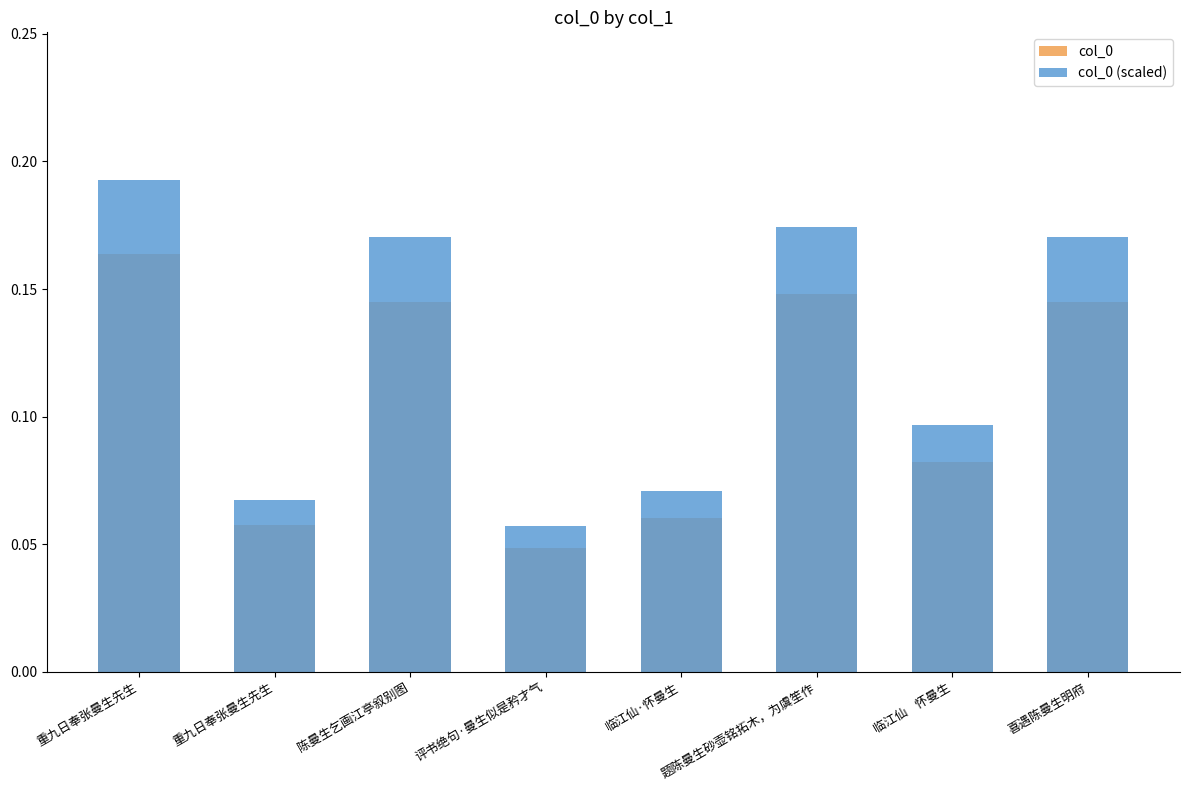

Which series has the widest spread of values?

col_0 (scaled)